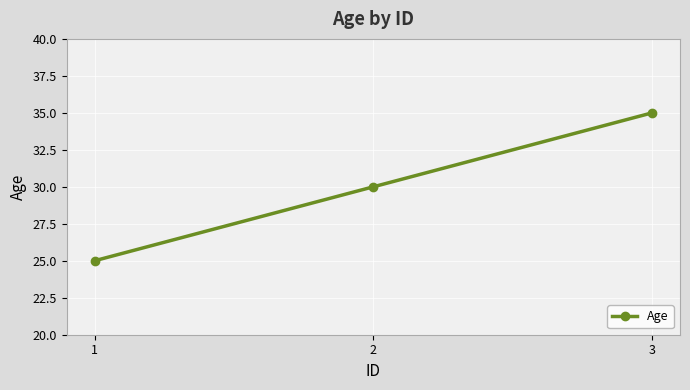

Which has a higher value, 1 or 3?

3